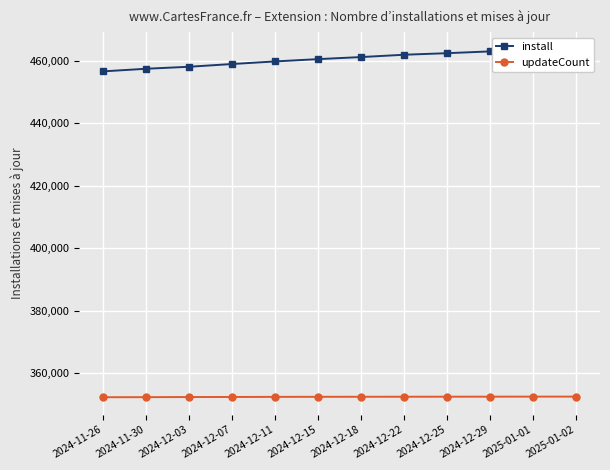

How many data points does each series have?

12